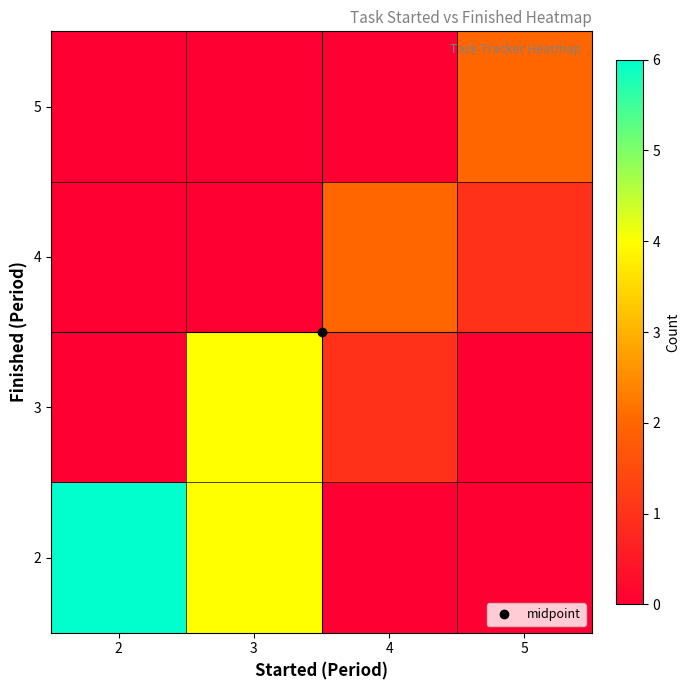

Reading left to right, list all the values displayed in this chart.

2: 2=6	3=4	4=0	5=0
3: 2=0	3=4	4=1	5=0
4: 2=0	3=0	4=2	5=1
5: 2=0	3=0	4=0	5=2